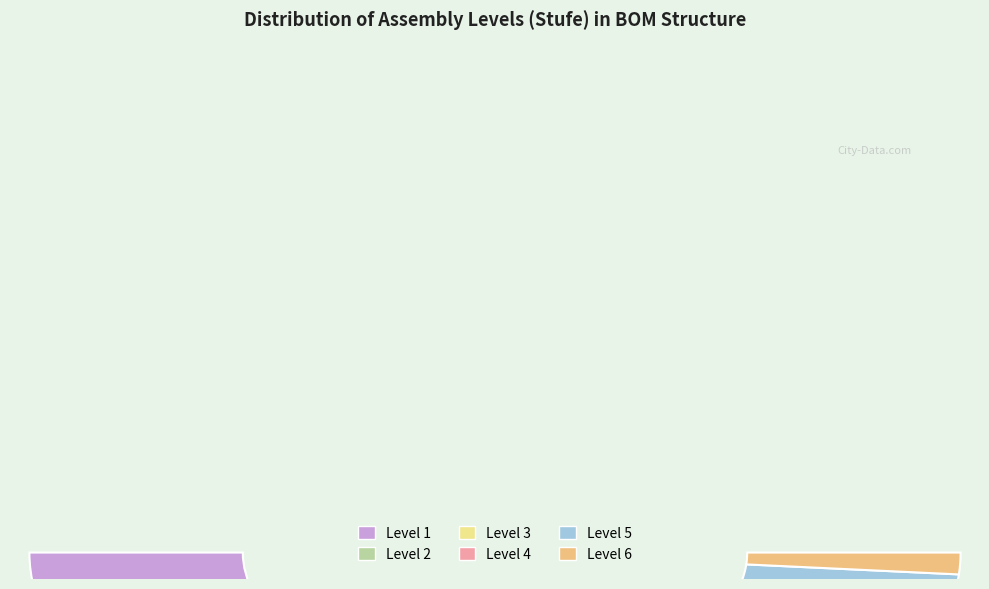

Which has a higher value, 2 or 5?

2